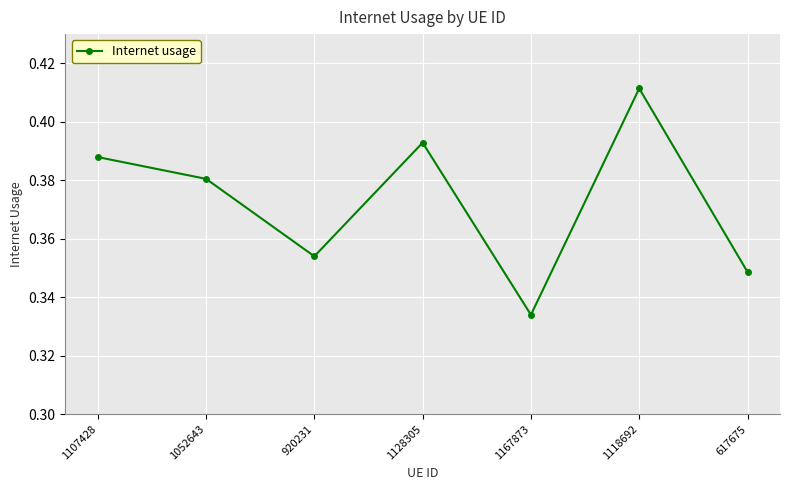

What position from the left is 1128305?

4